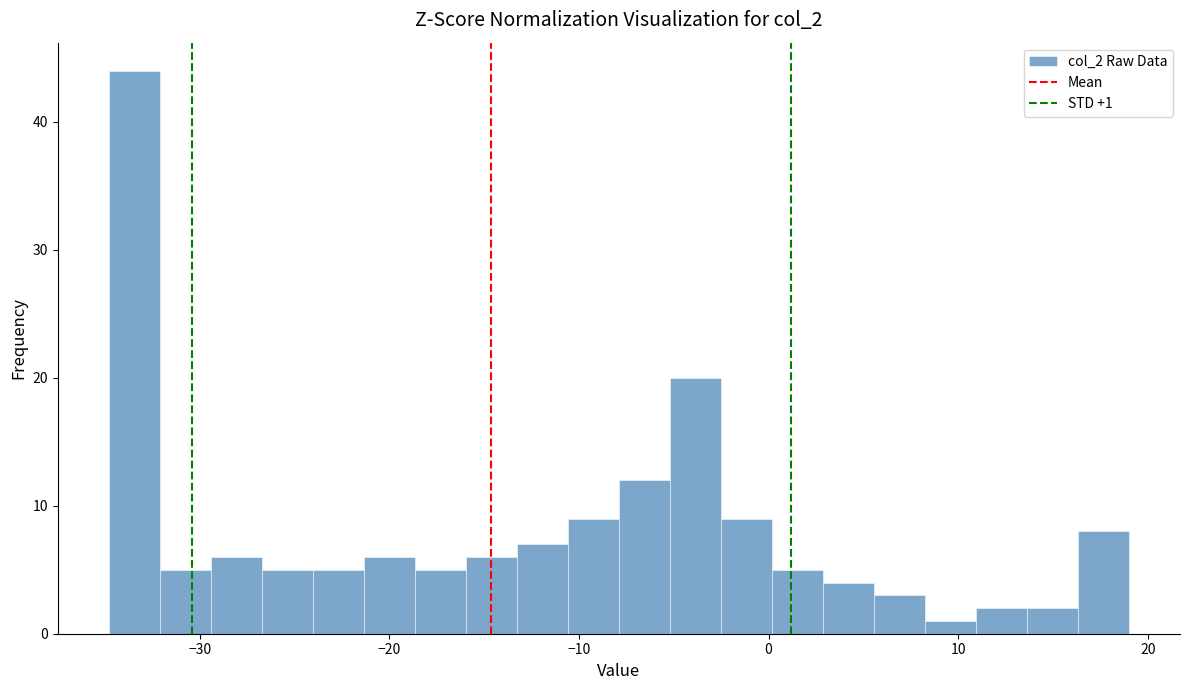

Read against the x-axis, roughly where is the centre of the tallest bar?

-33